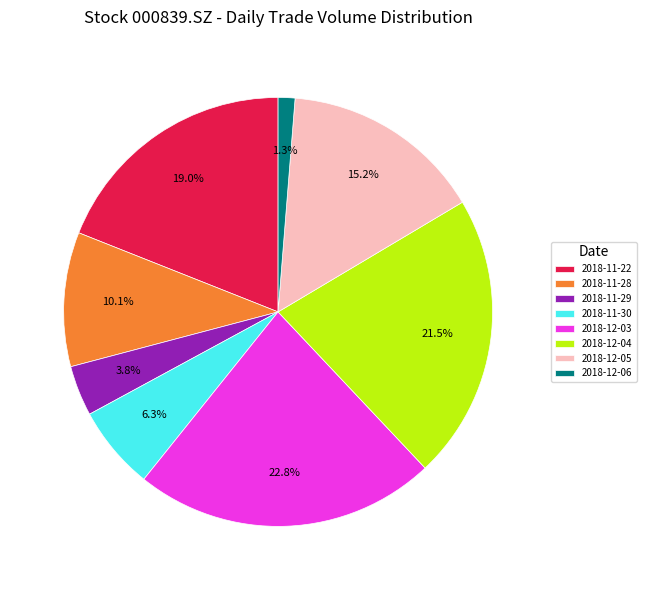

What is the ratio of the value at 2018-11-28 to the value at 2018-12-03?

0.4